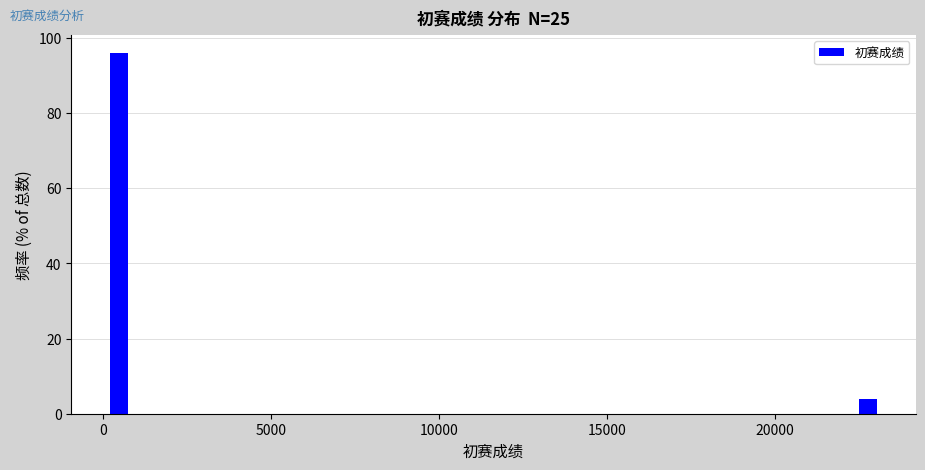

Around what value on the x-axis is the tallest bar? Give the approximate position of its centre, as read against the axis.

500